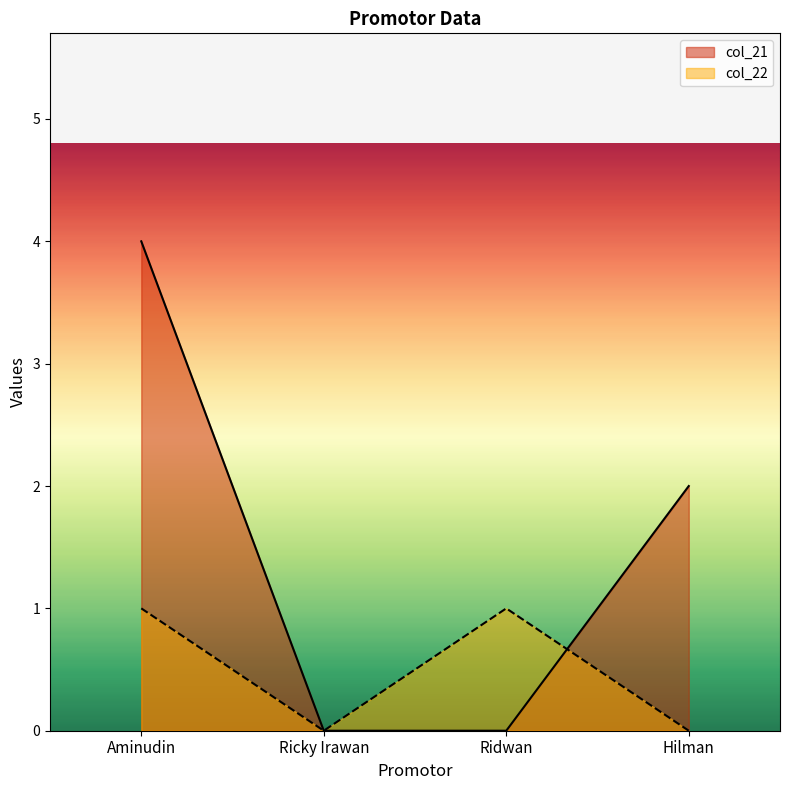

Which has a higher value, Aminudin or Ricky Irawan?

Aminudin